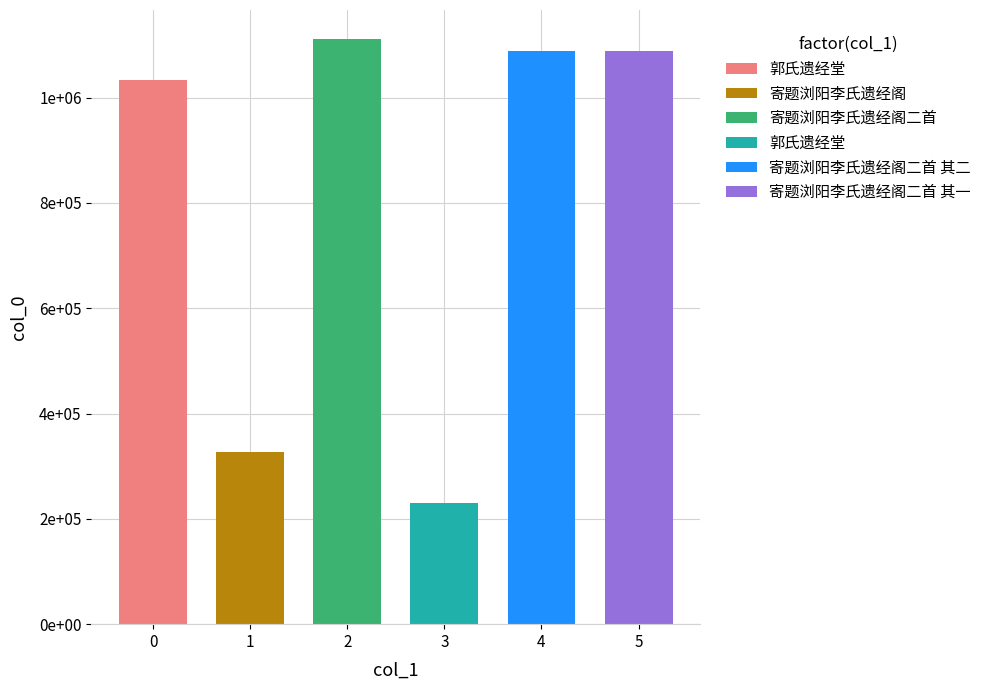

What is the label of the 3rd bar from the left?

寄题浏阳李氏遗经阁二首